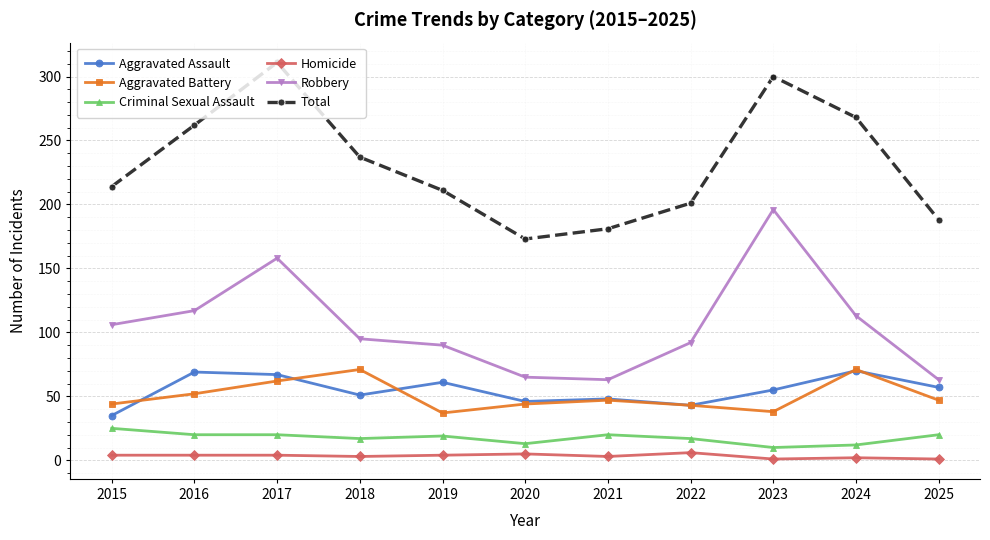

What is the maximum value for Total?

311